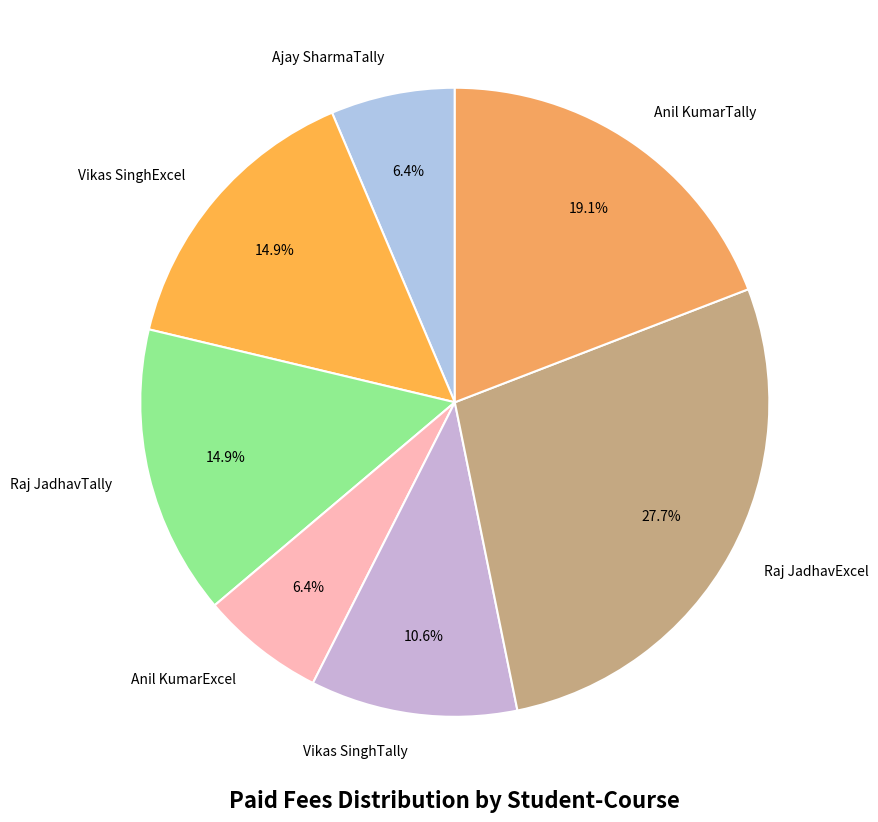

How many segments does this pie chart have?

7